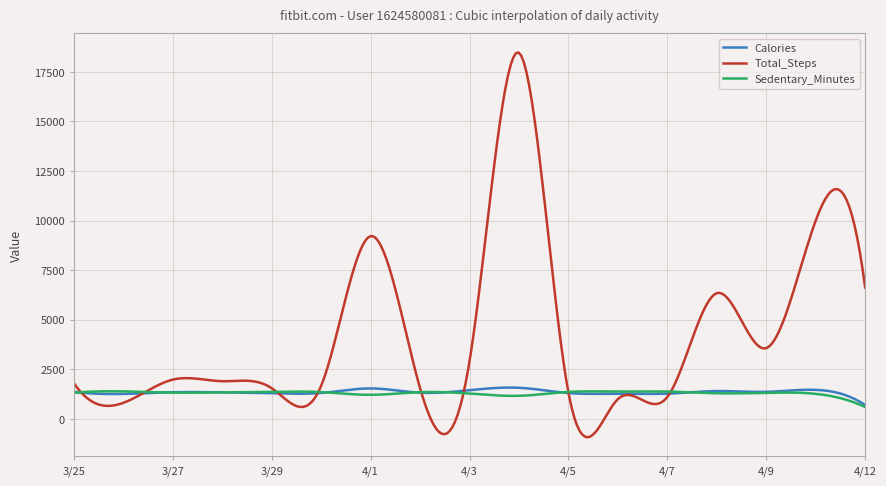

Which series has the widest spread of values?

Total_Steps